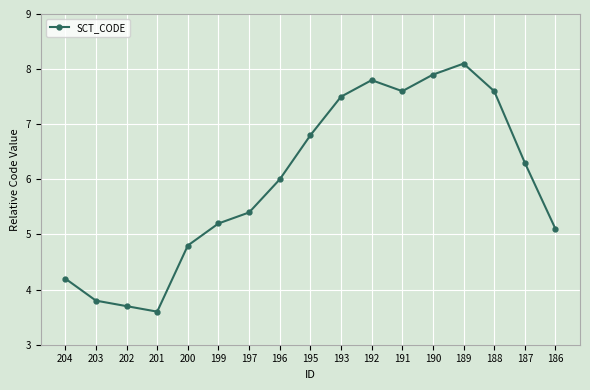

What is the difference between the maximum and minimum values?

4.5